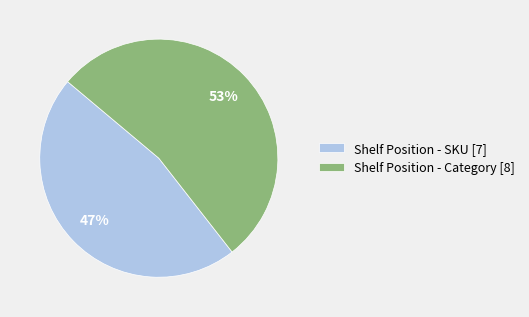

Combined, do Shelf Position - SKU and Shelf Position - Category account for over 50%?

Yes